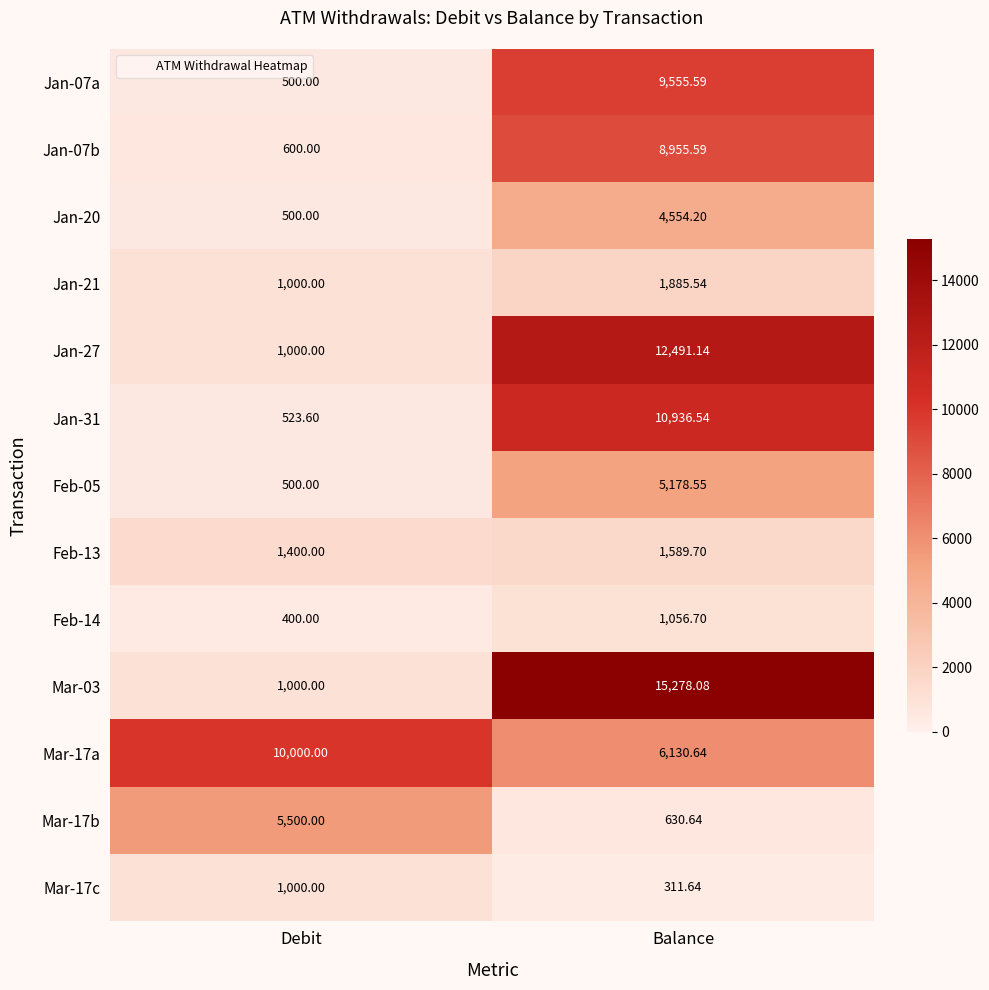

At which label does Feb-14 first exceed 1056?

Balance